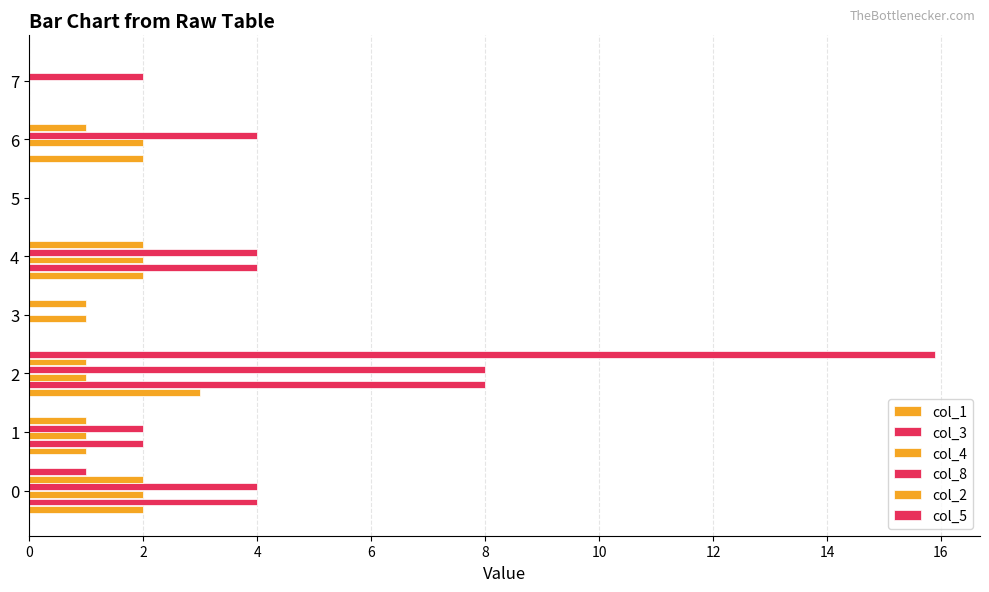

Which series has the largest range (max minus min)?

col_5